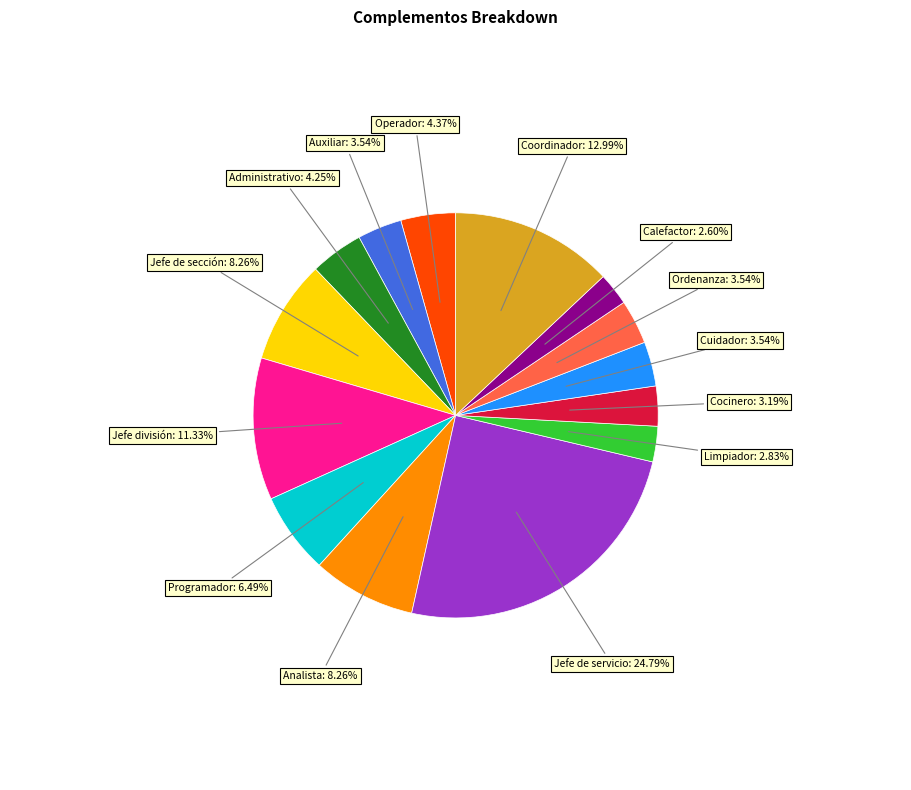

To the nearest percent, what is the combined percentage of Jefe de servicio and Limpiador?

28%